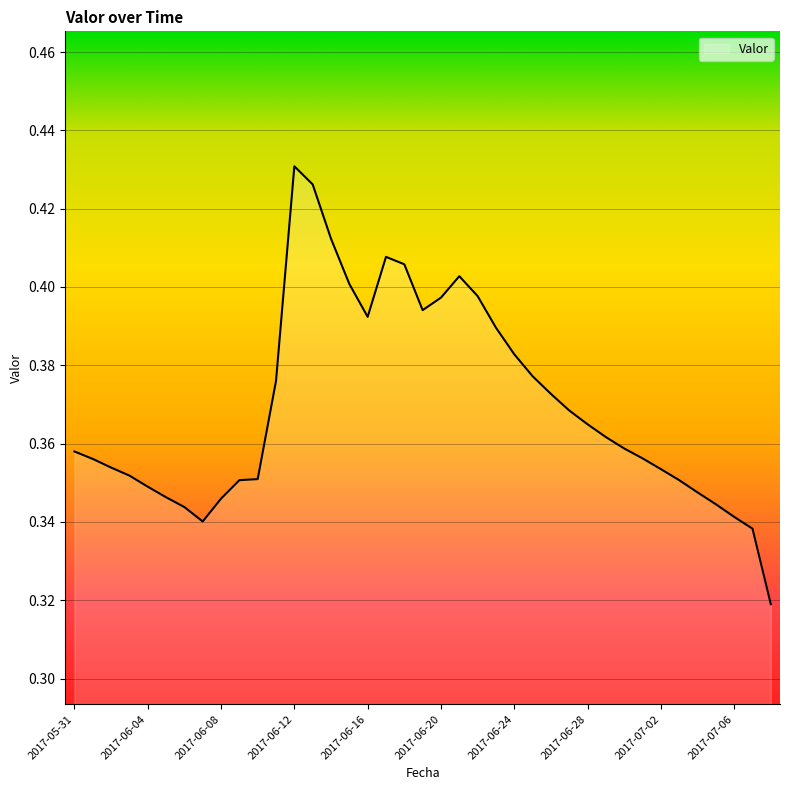

What is the value of the 2nd point from the left?

0.4